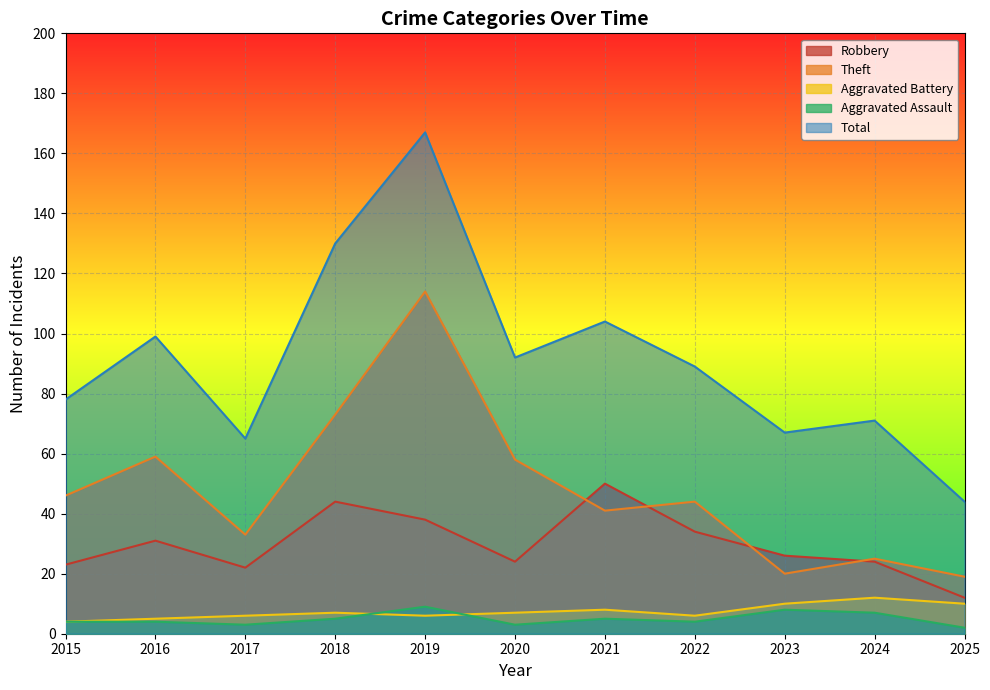

Which series changed the most between 2015 and 2017?

Theft